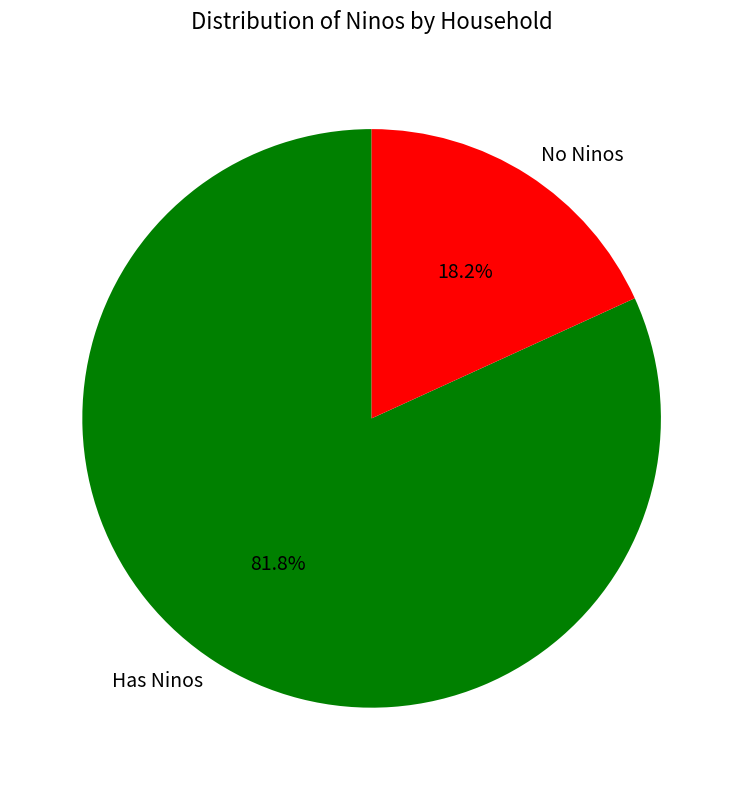

How many slices are in this pie chart?

2